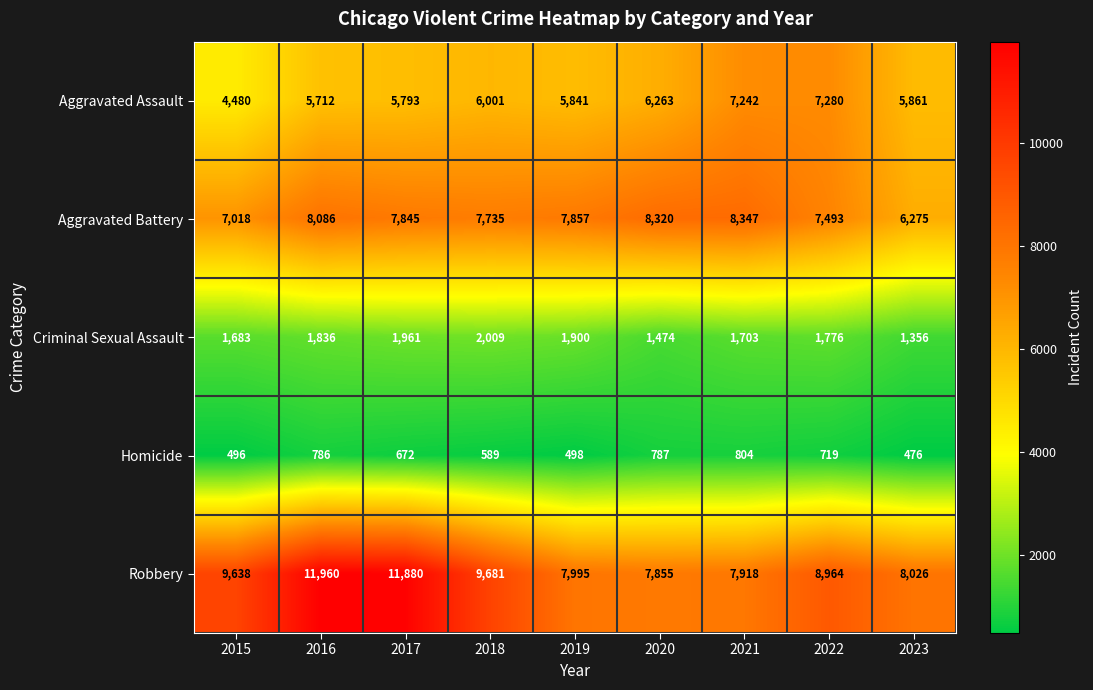

How many categories are shown in the chart?

9